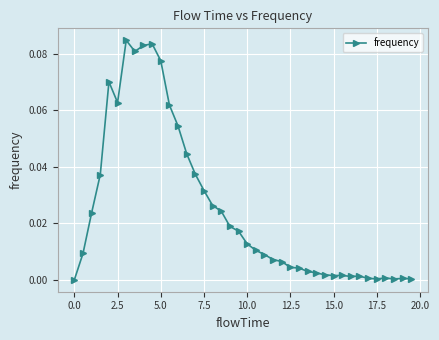

True or false: the data has more than 0 interior local peaks.

True